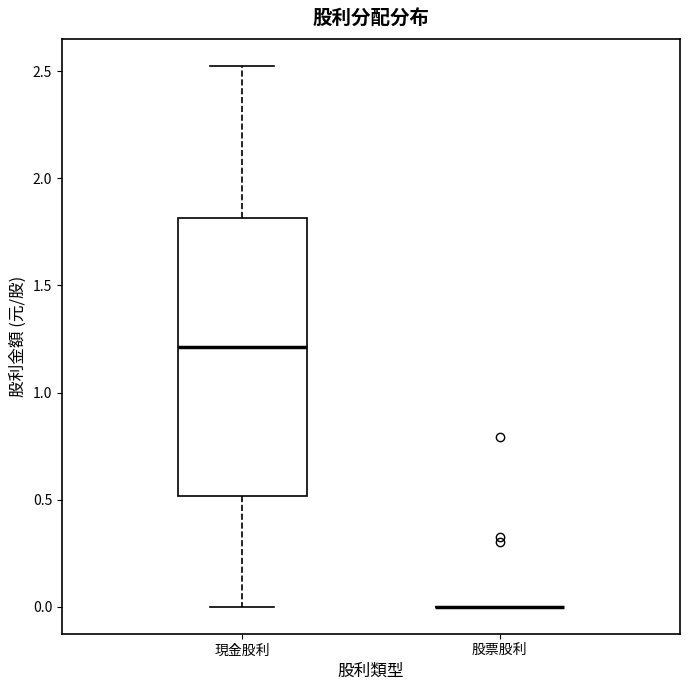

Reading left to right, read every box against the y-axis: the position of its median line, the range the box covers, and the ends of its whiskers. The values are not printed on the chart, so give them approximately, as read against the axis.

現金股利: median 1.20, box 0.50 to 1.80, whiskers 0.00 to 2.55
股票股利: box collapsed to a line at 0.00, whiskers 0.00 to 0.00